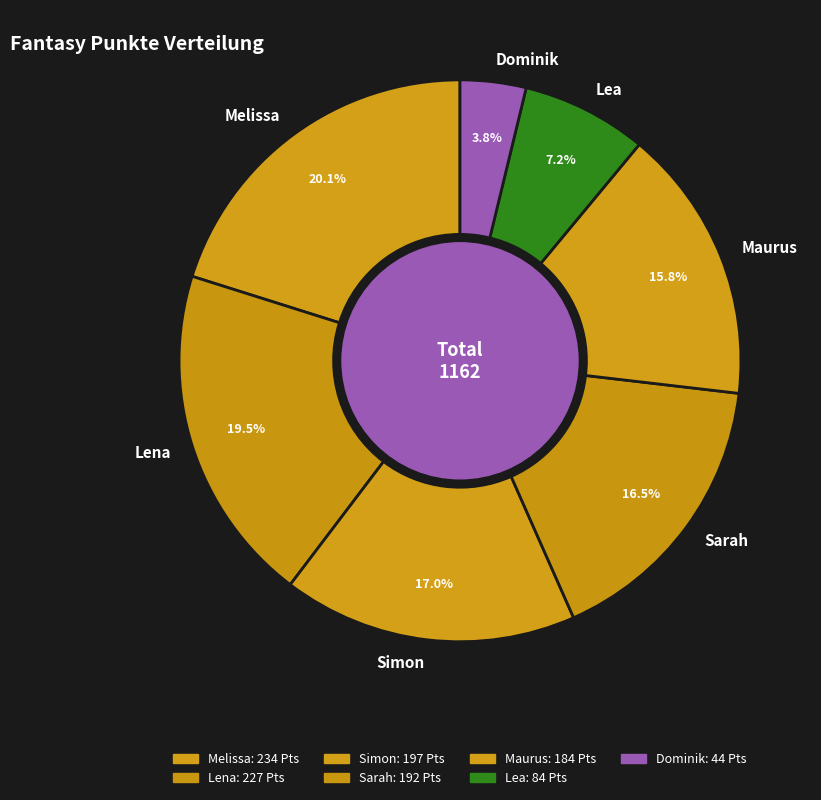

Which has a higher value, Lena or Simon?

Lena